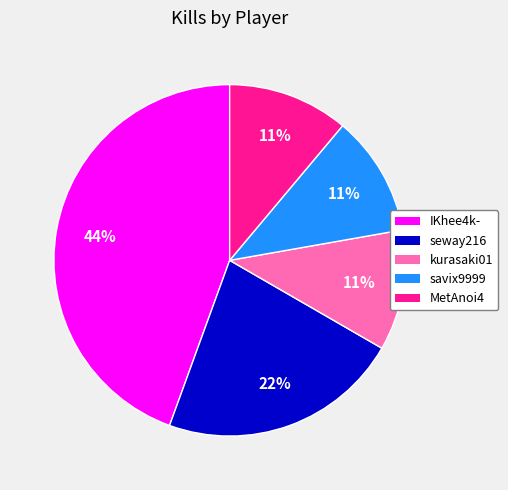

Is there a majority slice in this chart?

No